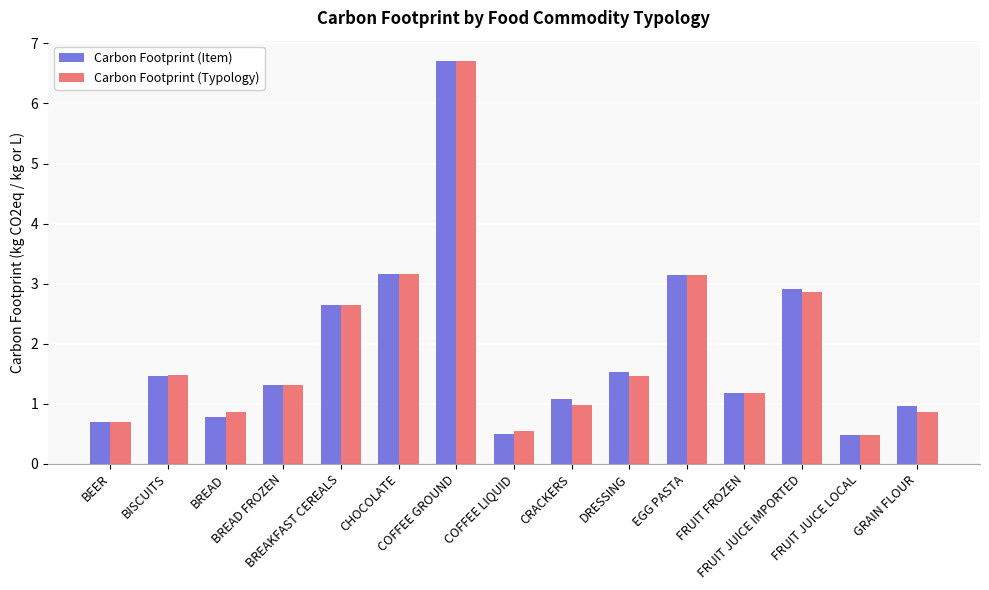

What is the approximate value of Carbon Footprint (Typology) at FRUIT JUICE IMPORTED?

2.9